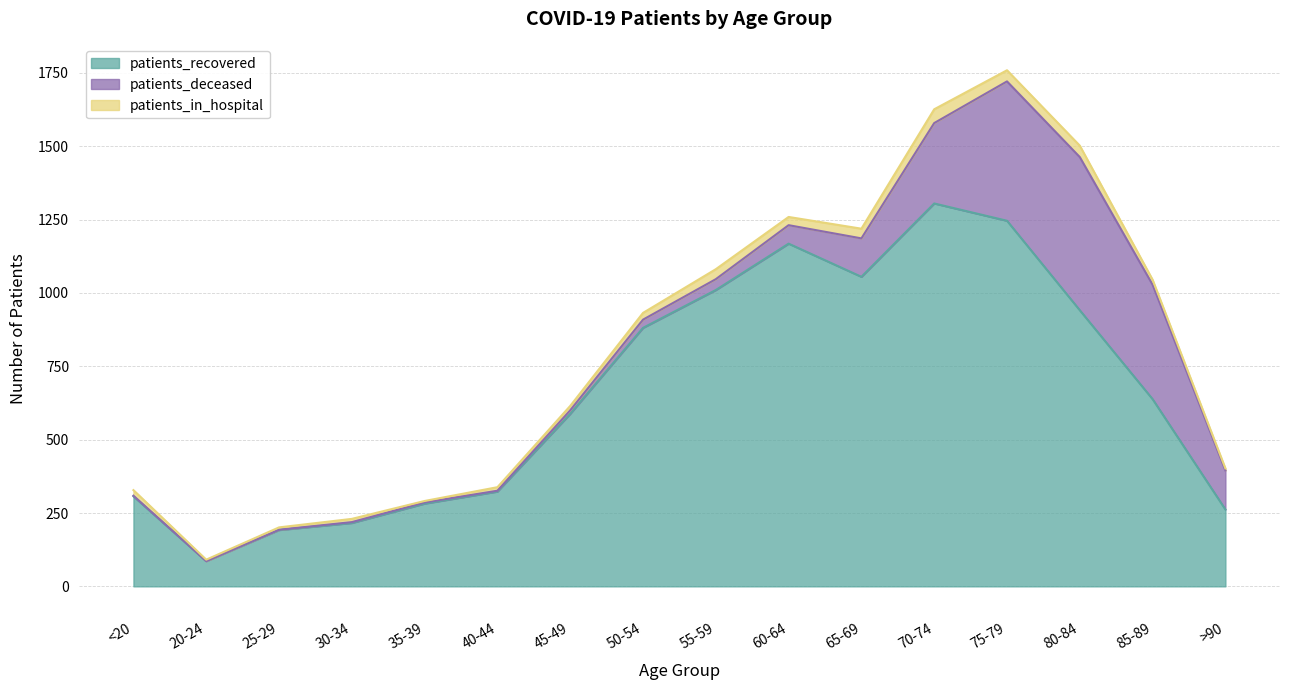

What is the difference between the maximum and minimum values in the patients_deceased series?

522